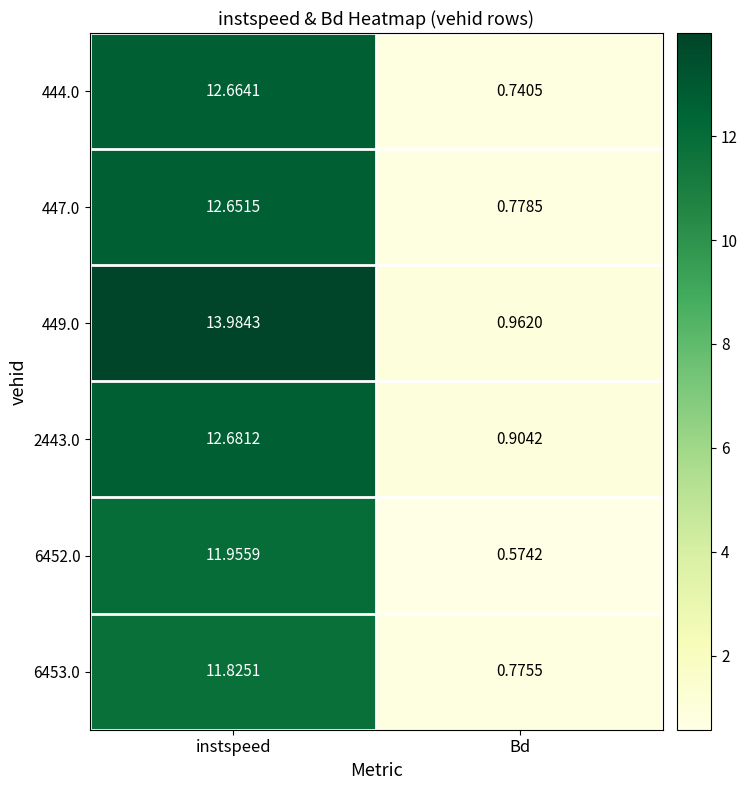

Count the number of categories in the chart.

2